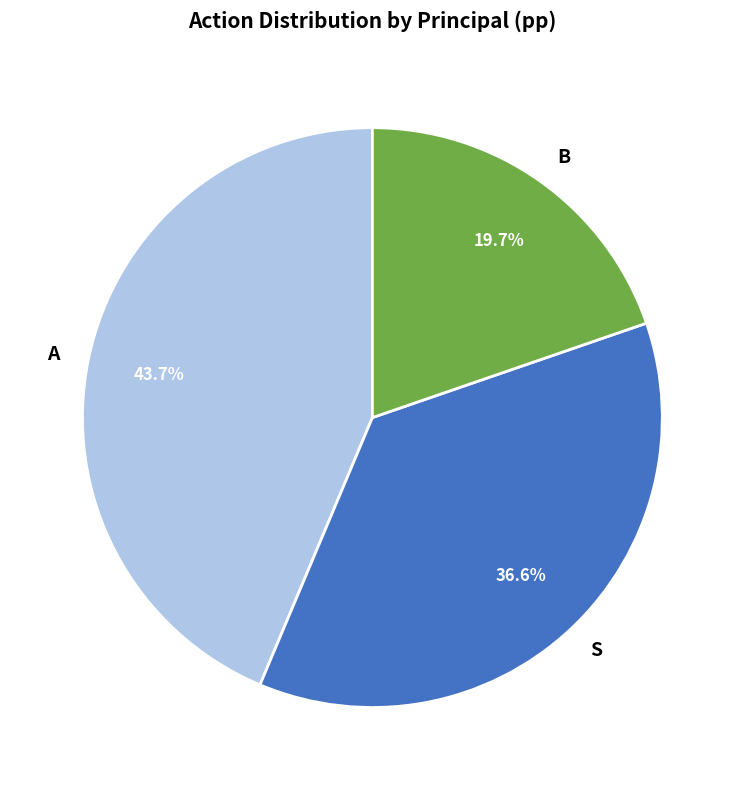

Rank the categories by value from lowest to highest.

B, S, A